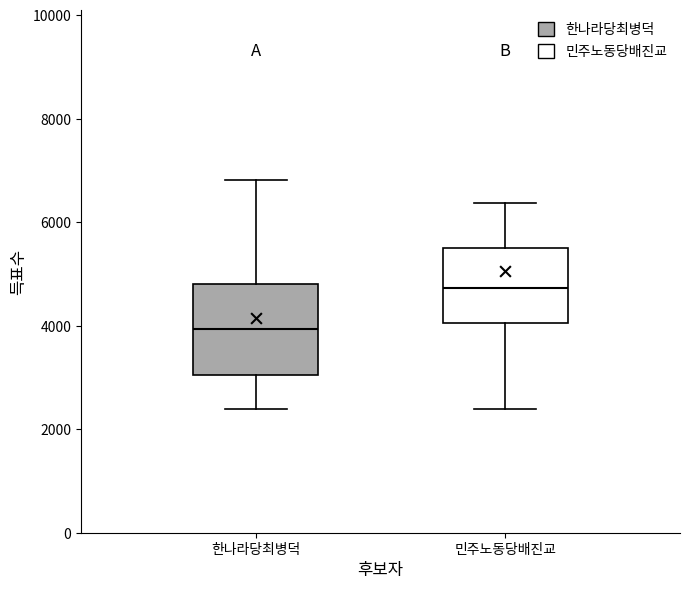

Reading left to right, transcribe this box plot: for each box, give where its median line is, the range the box spans, and where its two whiskers end, as read against the y-axis. The values are not printed on the chart, so give them approximately, as read against the axis.

한나라당최병덕: median 4000, box 3000 to 4800, whiskers 2400 to 6800
민주노동당배진교: median 4800, box 4000 to 5600, whiskers 2400 to 6400